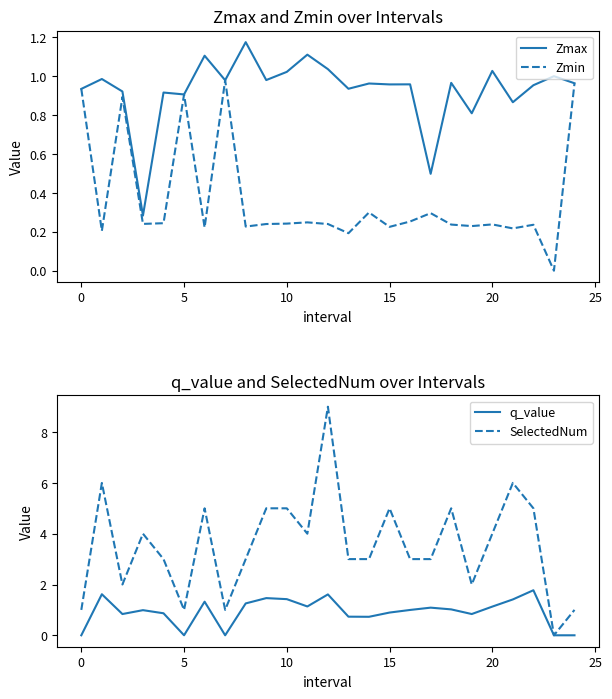

Which series has the largest total across all categories?

SelectedNum